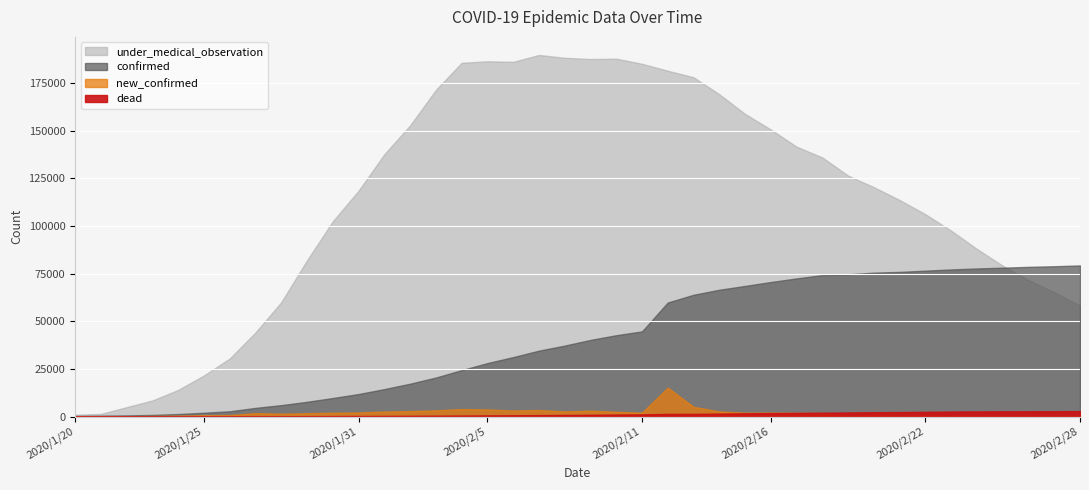

At which category is the sum across all series the highest?

2020/2/12